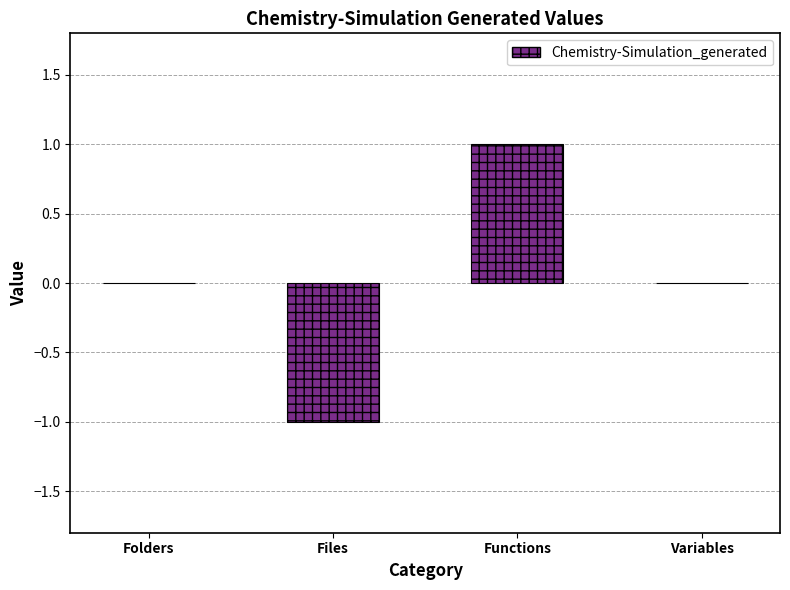

What is the change in value from Folders to Functions?

+1